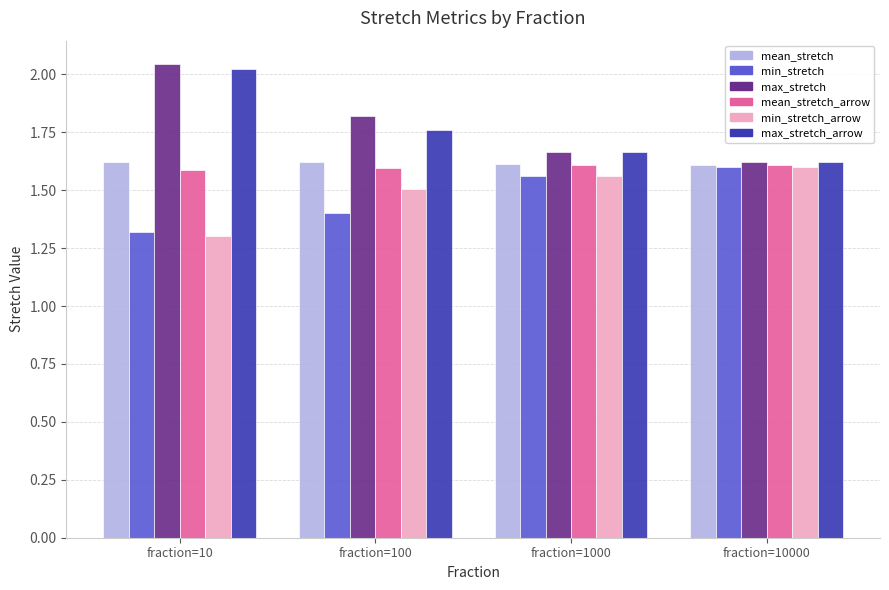

At how many categories does at least one series exceed 1?

4